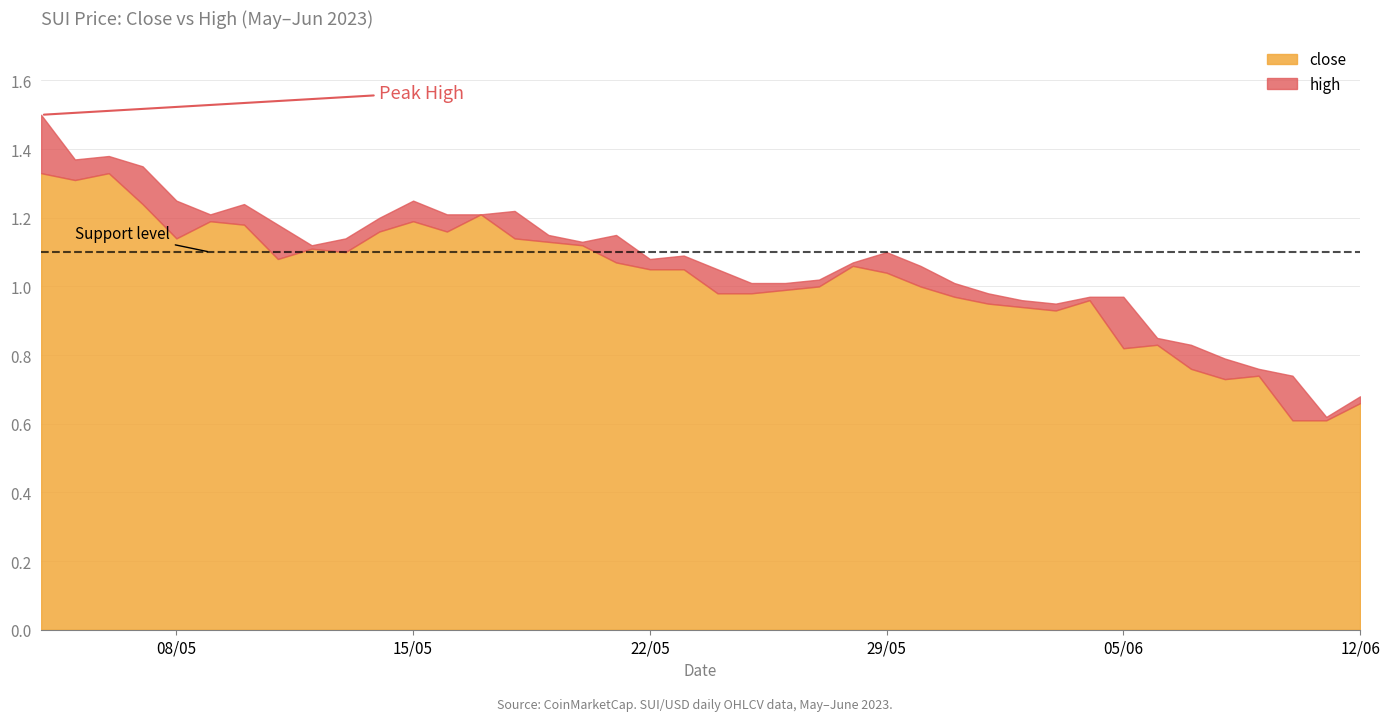

Which category has the highest value across all series?

04/05/2023